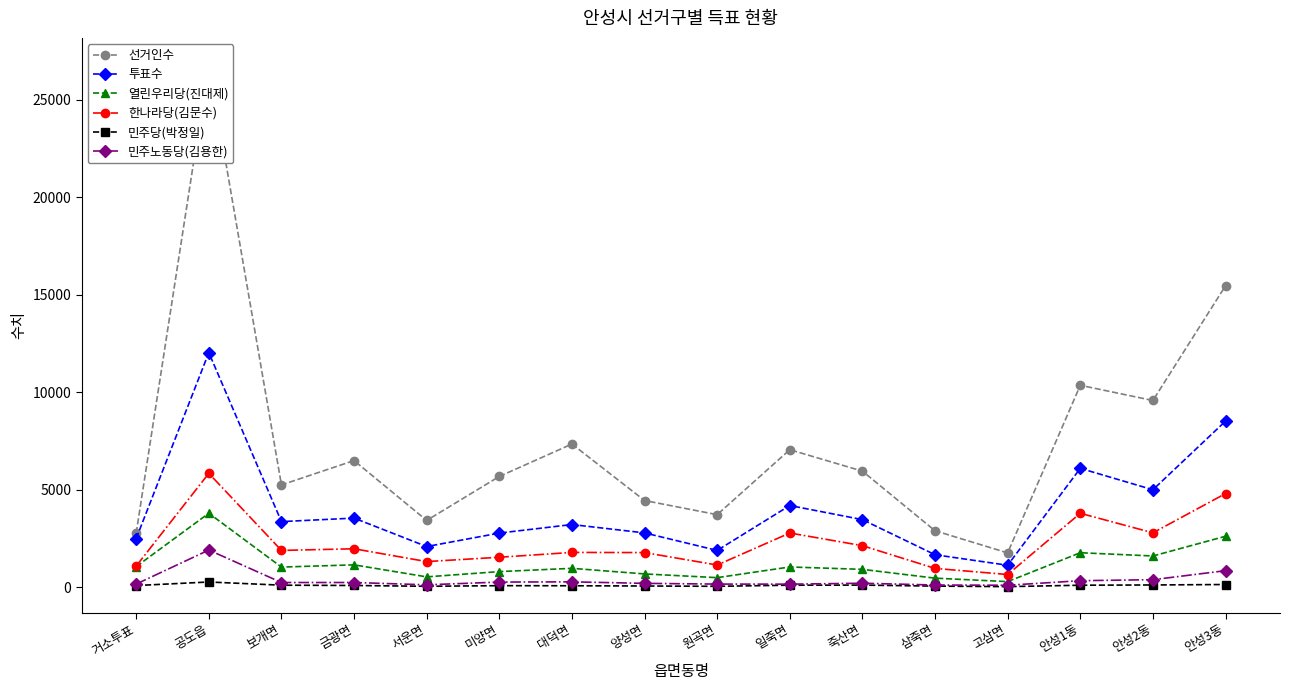

Where does the 한나라당(김문수) series first go above 1896?

공도읍